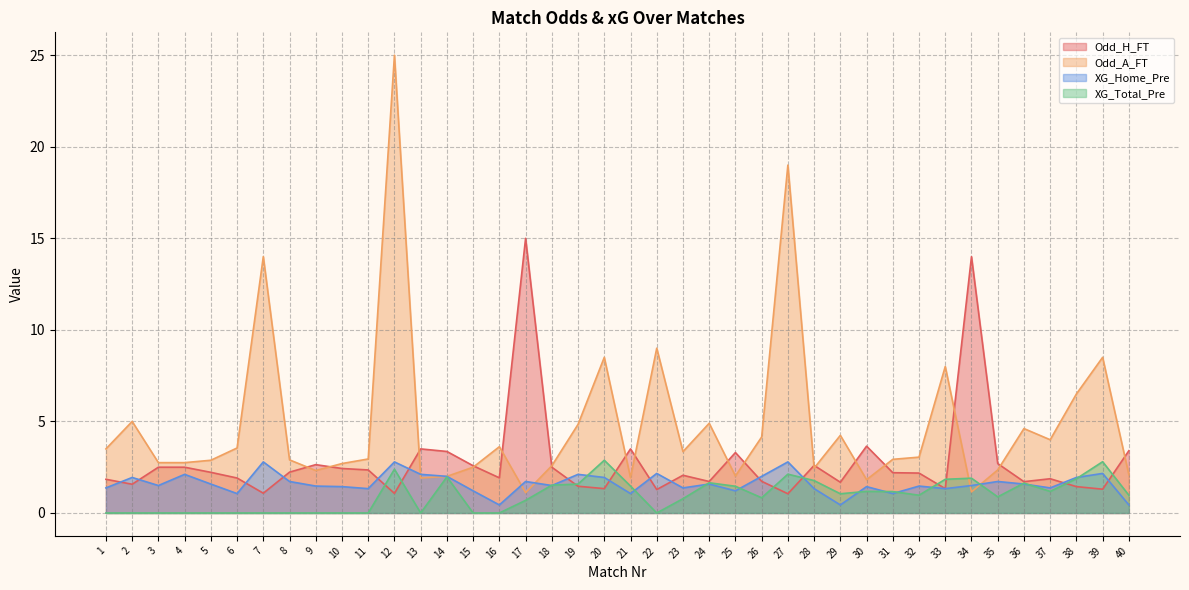

The XG_Home_Pre series shows 1.4 at 37. True or false?

True